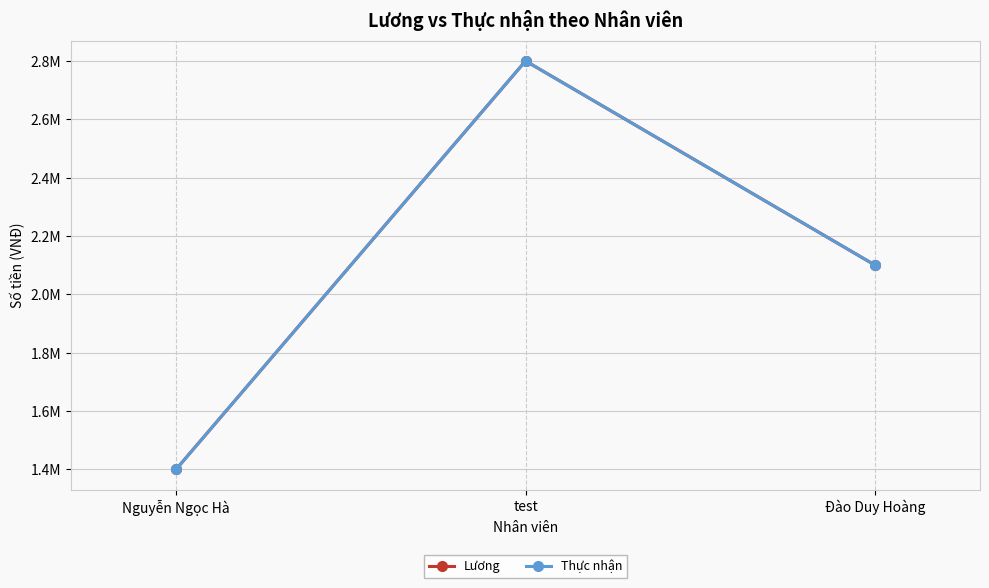

Is this an area chart (filled region under the line)?

No